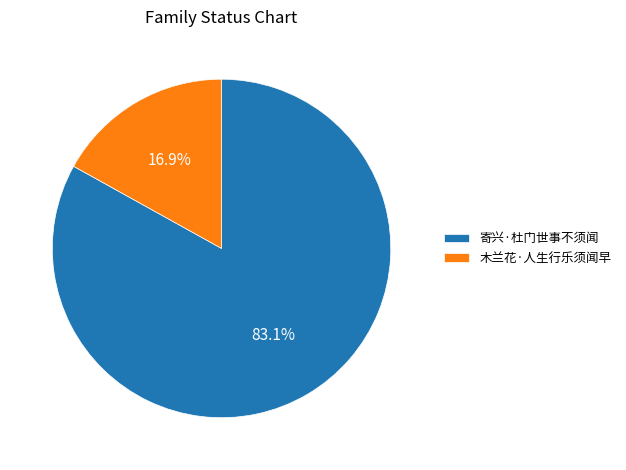

Which slice is the smallest?

木兰花·人生行乐须闻早